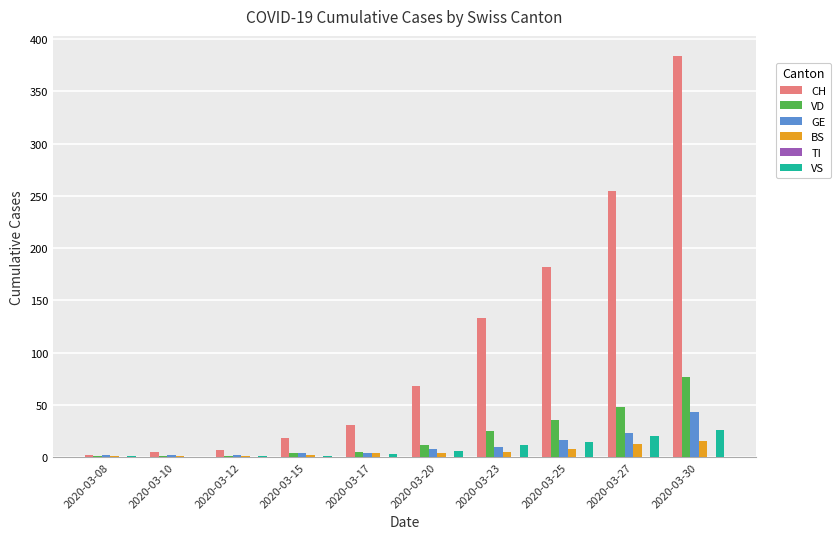

How many groups of bars are there?

10